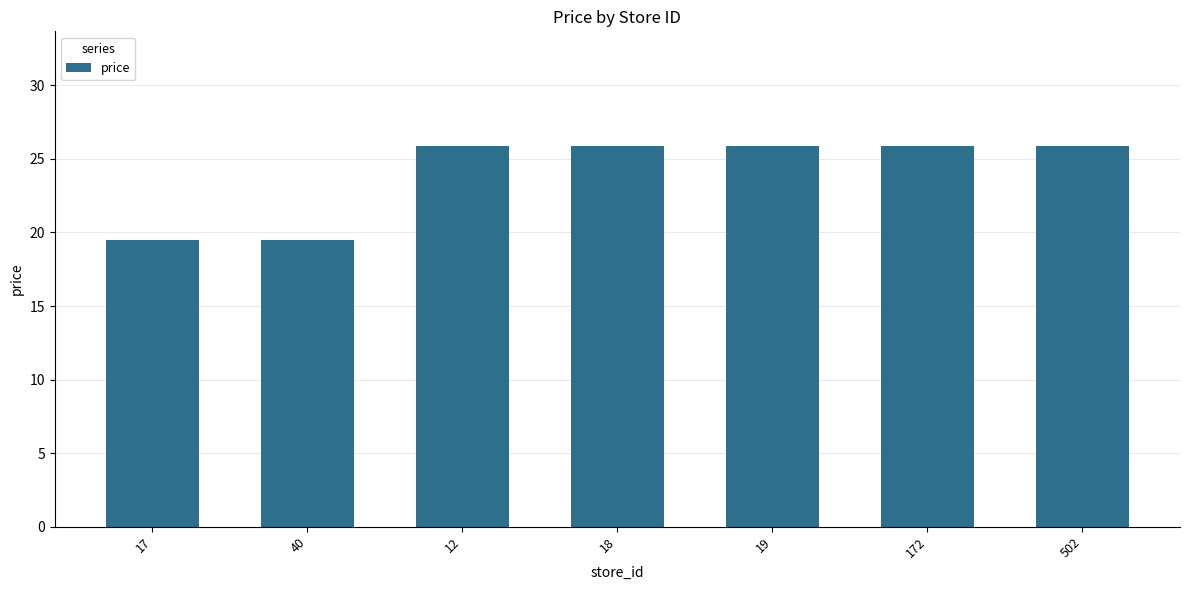

What is the value of the 3rd bar from the left?

25.9